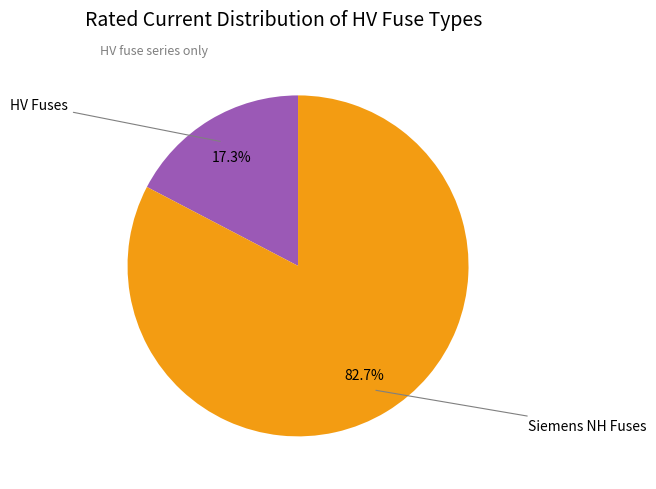

Count the number of slices in the pie.

2